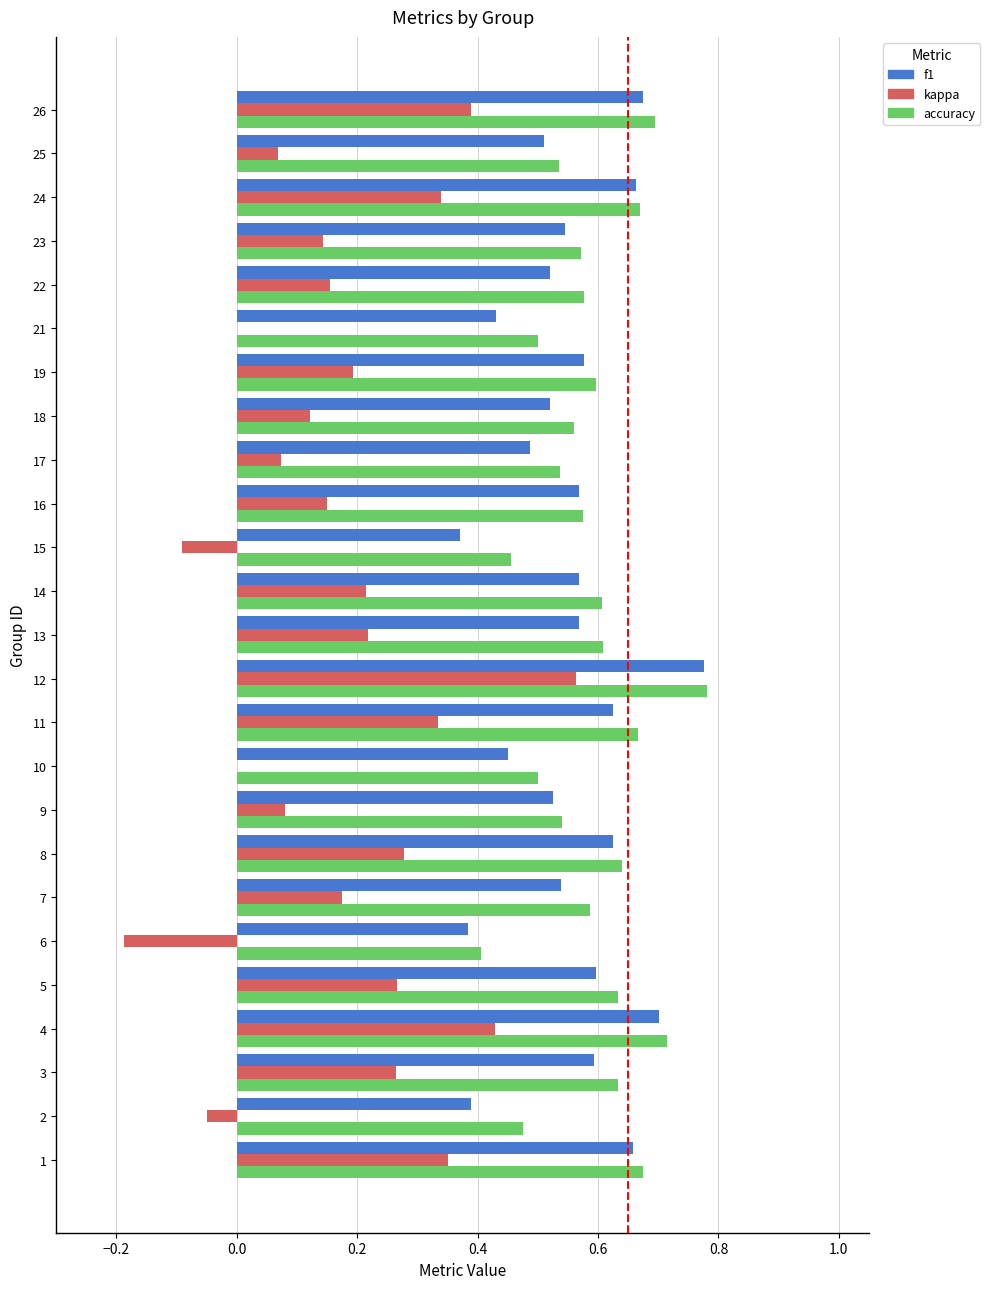

What is the sum of all f1 values?

13.9